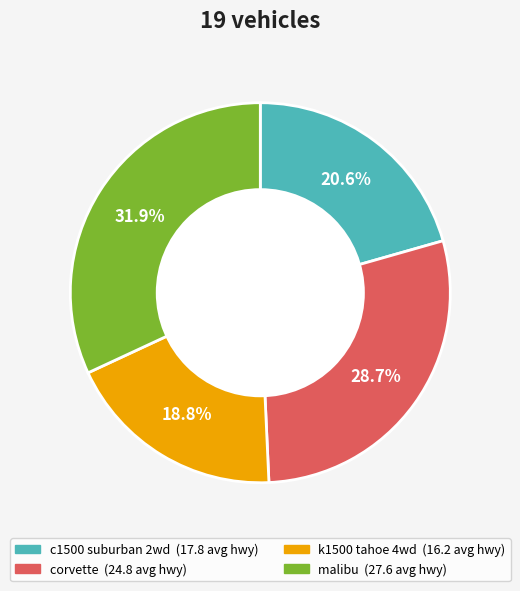

Which category has the smallest portion of the pie?

k1500 tahoe 4wd